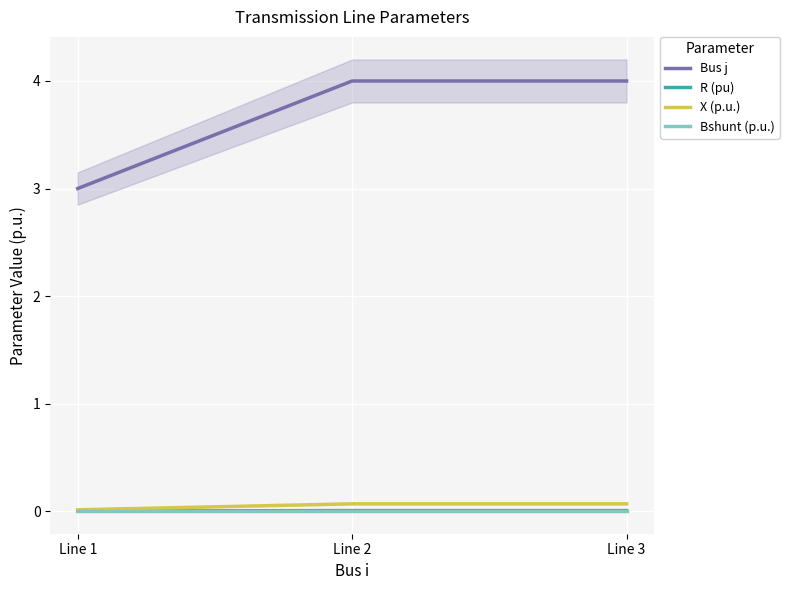

Rank the categories by X (p.u.) value from highest to lowest.

Line 2, Line 3, Line 1